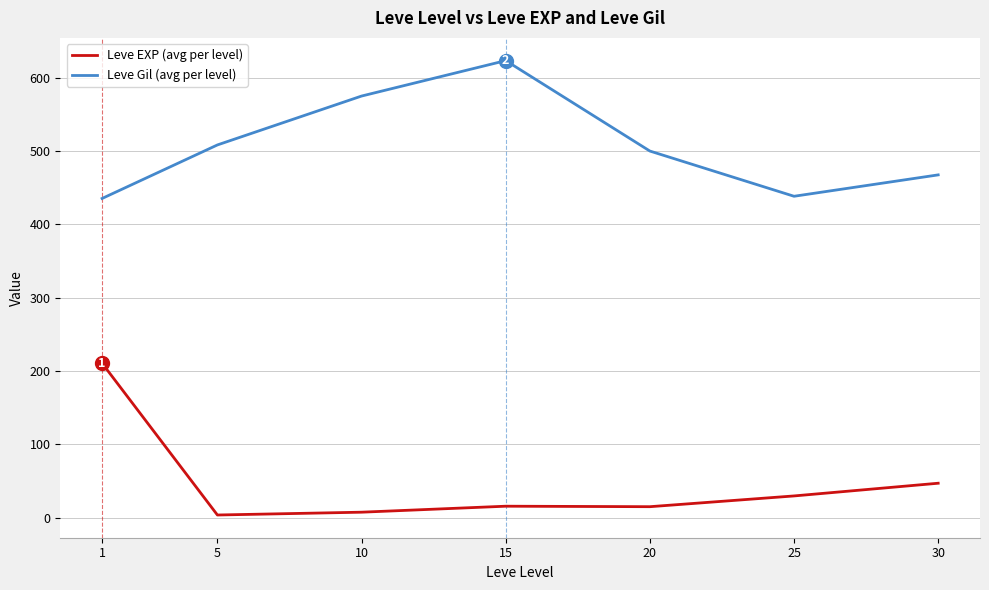

Which category has the highest value across all series?

15